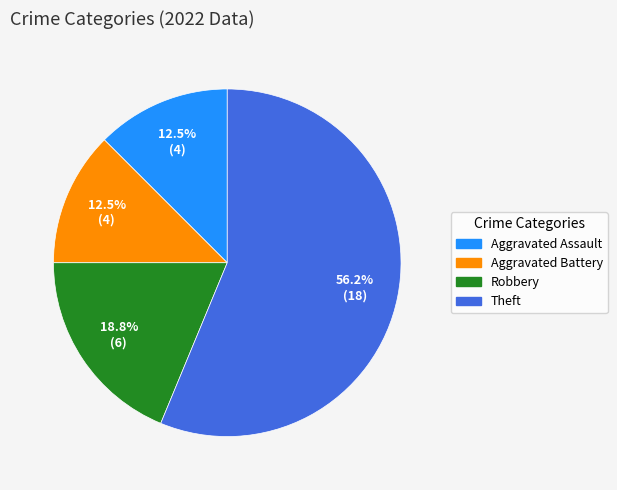

Does Aggravated Battery account for over 50% of the chart?

No